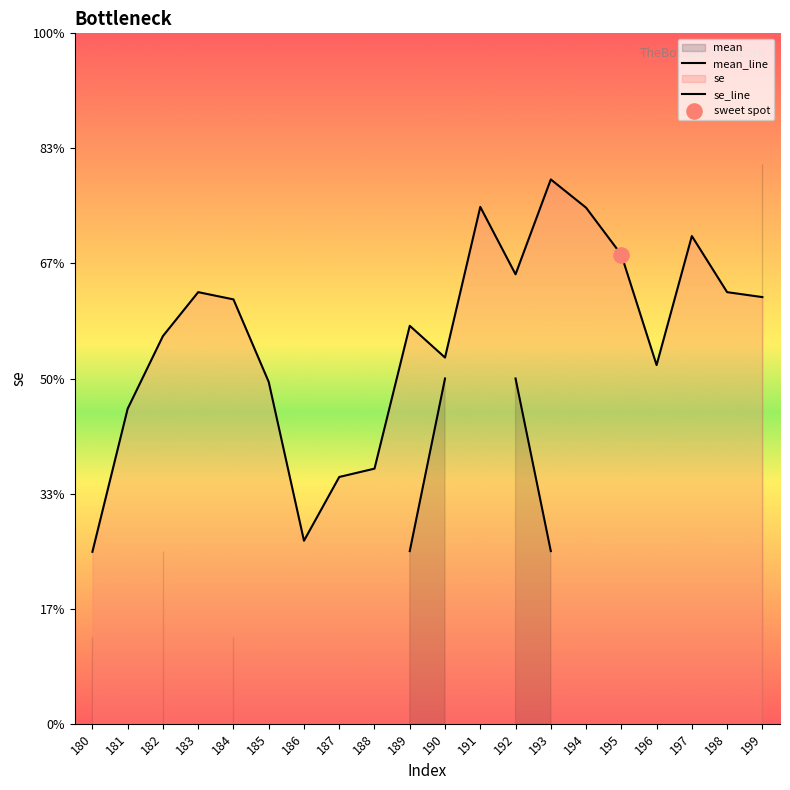

At which category is the sum across all series the highest?

199